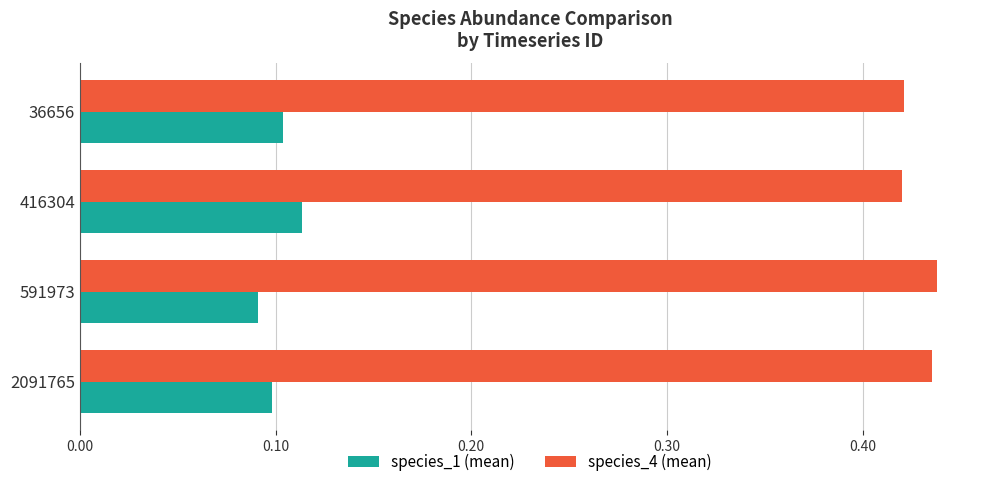

What is the sum of the species_4 (mean) values at 416304 and 2091765?

0.9